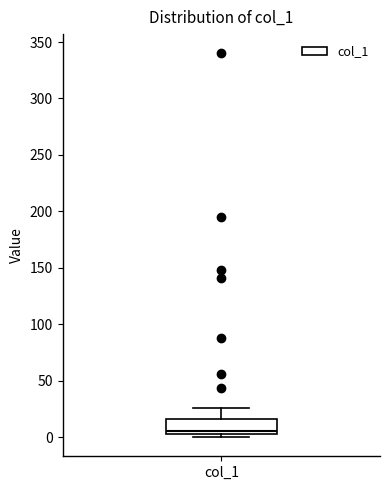

Where is the upper edge of the box for col_1 on the y-axis? The values are not printed on the chart, so give them approximately, as read against the axis.

15